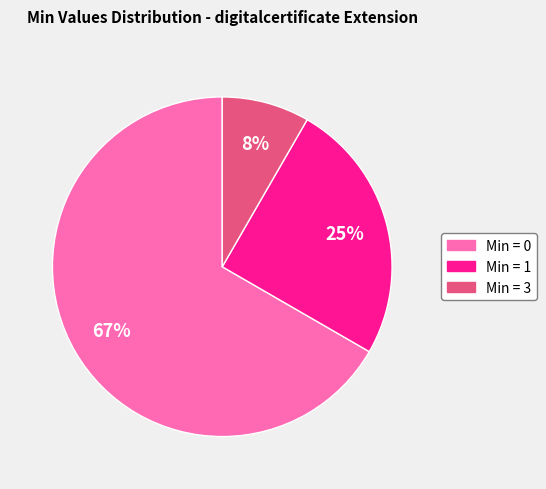

The Min = 1 slice represents 25% of the pie. True or false?

True